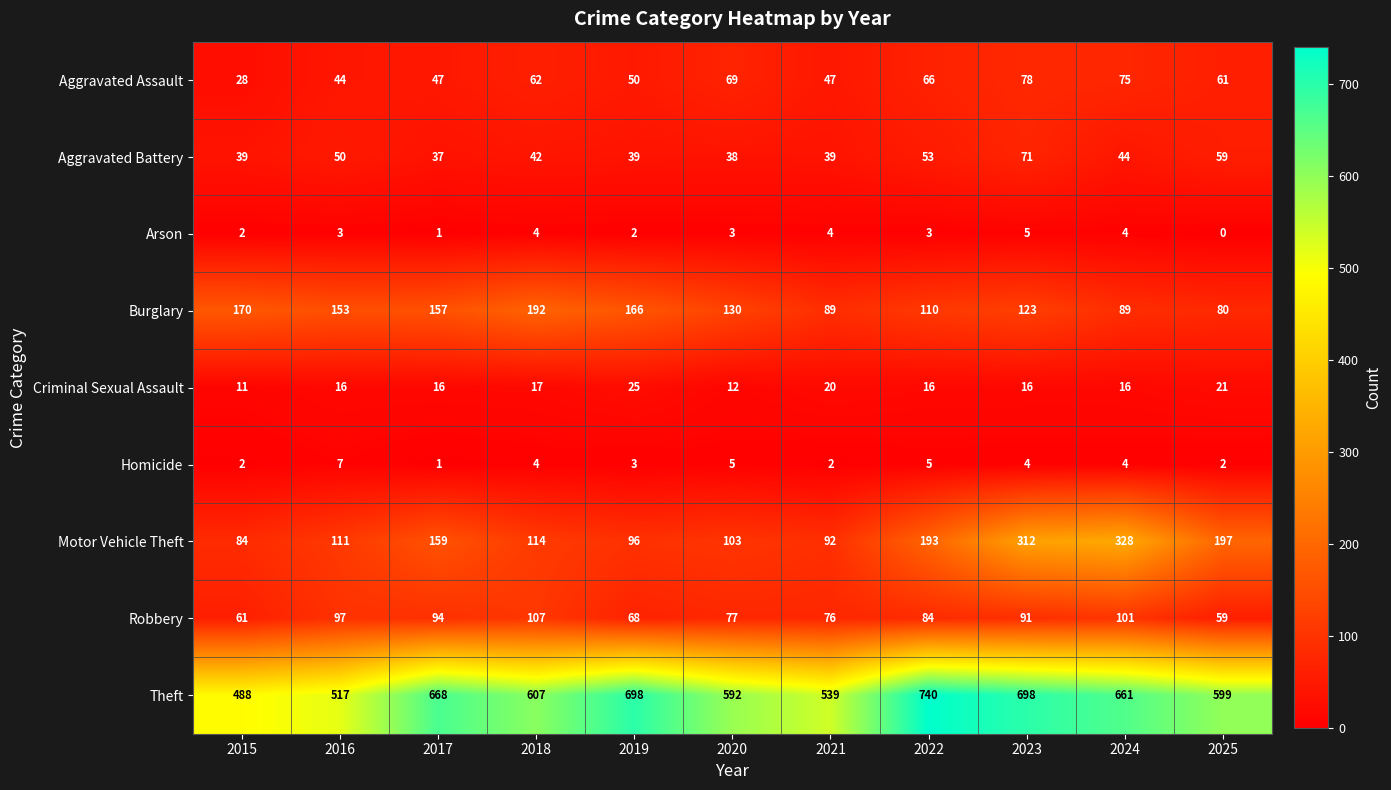

What is the approximate value of Theft at 2019, to the nearest 10?

700